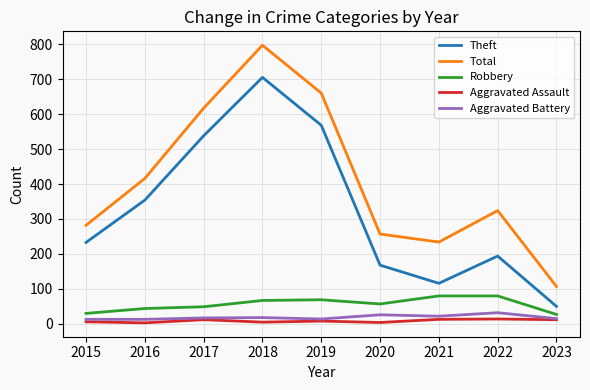

How many lines are shown in the chart?

5